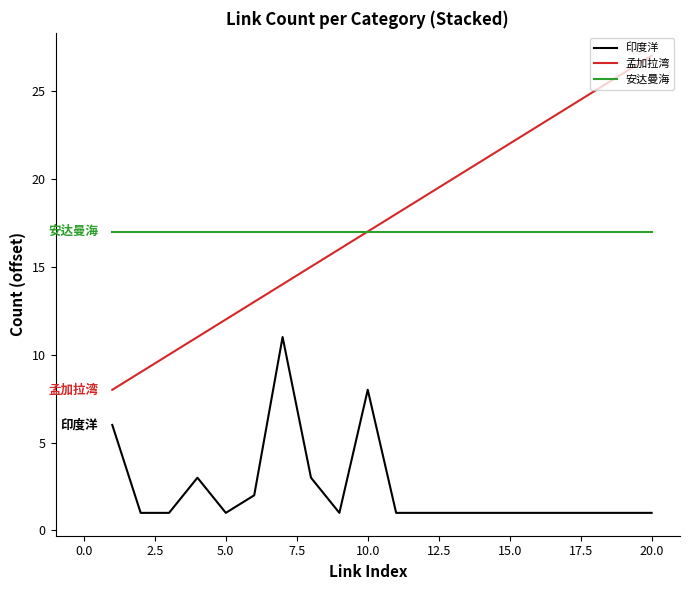

Which series has the widest spread of values?

孟加拉湾